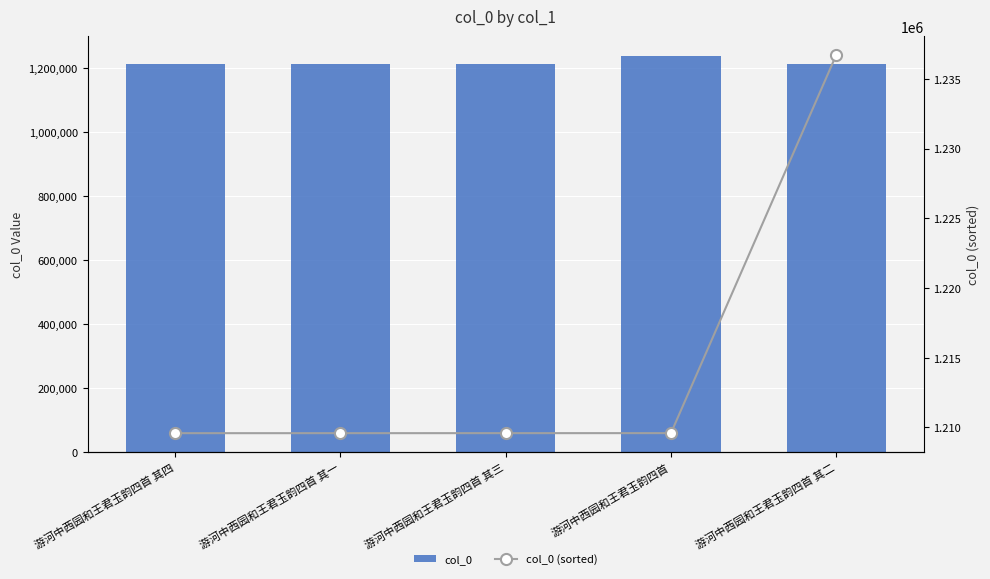

Which has a higher value, 游河中西园和王君玉韵四首 其四 or 游河中西园和王君玉韵四首 其三?

游河中西园和王君玉韵四首 其四